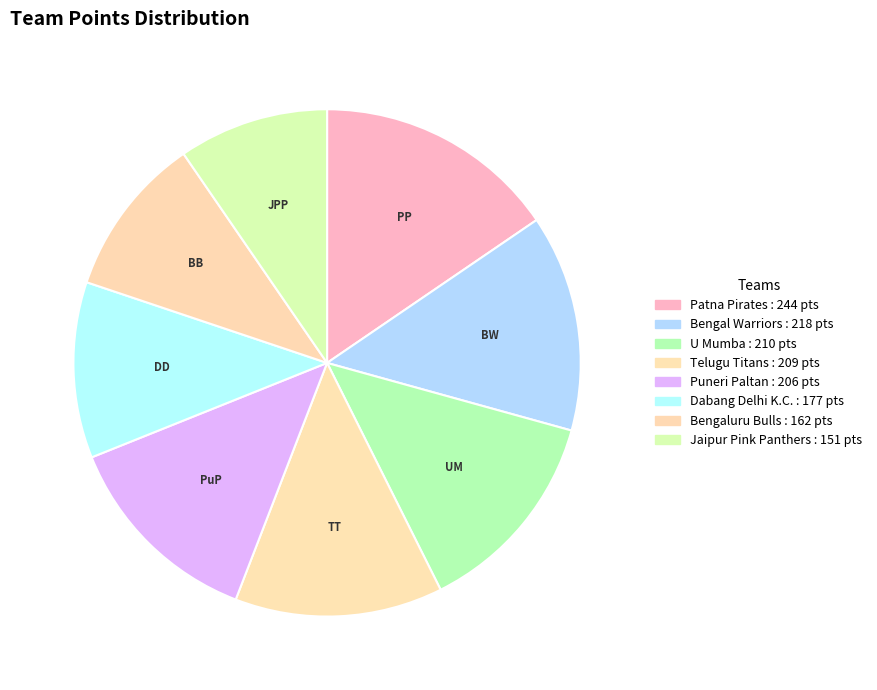

What percentage is the Telugu Titans slice, to the nearest percent?

13%